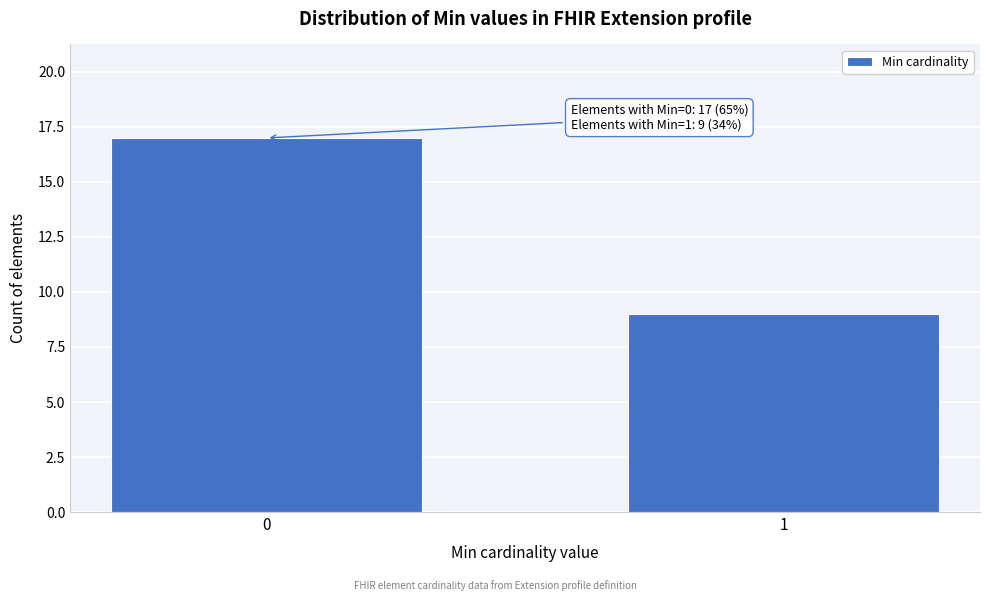

Reading left to right, extract all data points from this chart.

0=17	1=9